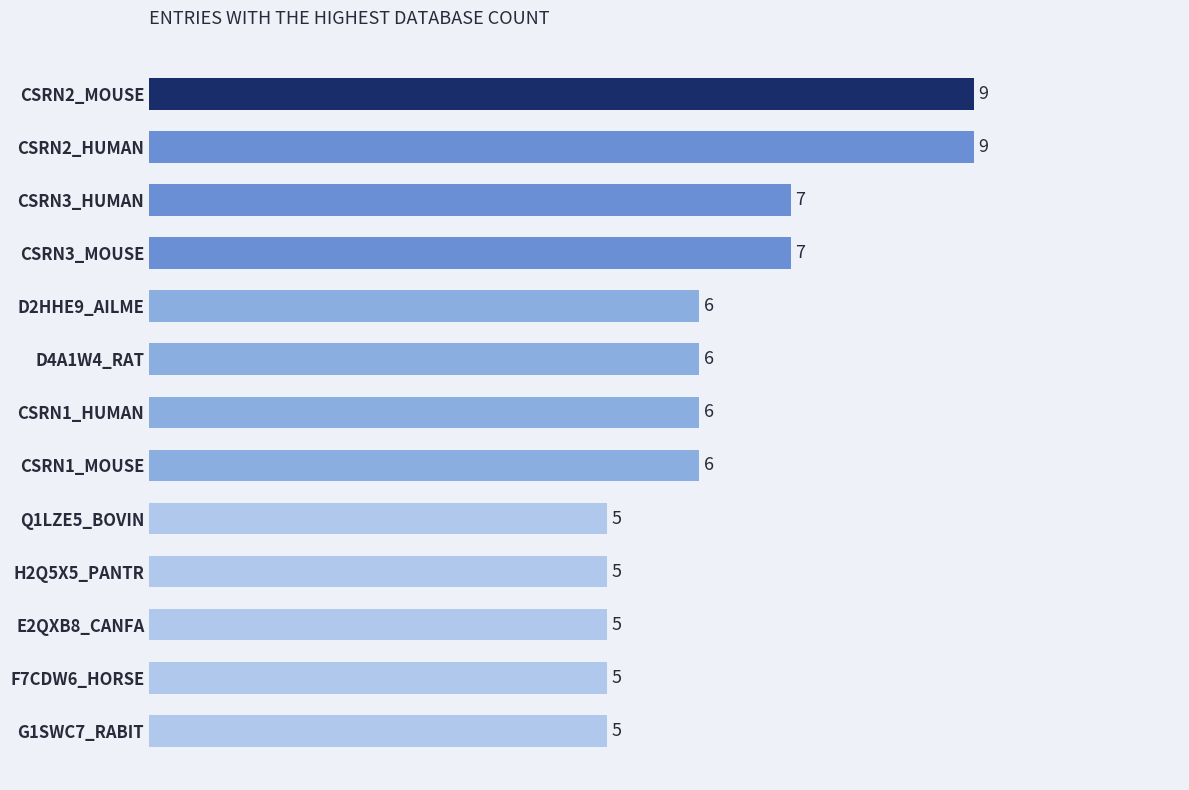

Reading bottom to top, what are all the values shown in this chart?

G1SWC7_RABIT=5	F7CDW6_HORSE=5	E2QXB8_CANFA=5	H2Q5X5_PANTR=5	Q1LZE5_BOVIN=5	CSRN1_MOUSE=6	CSRN1_HUMAN=6	D4A1W4_RAT=6	D2HHE9_AILME=6	CSRN3_MOUSE=7	CSRN3_HUMAN=7	CSRN2_HUMAN=9	CSRN2_MOUSE=9